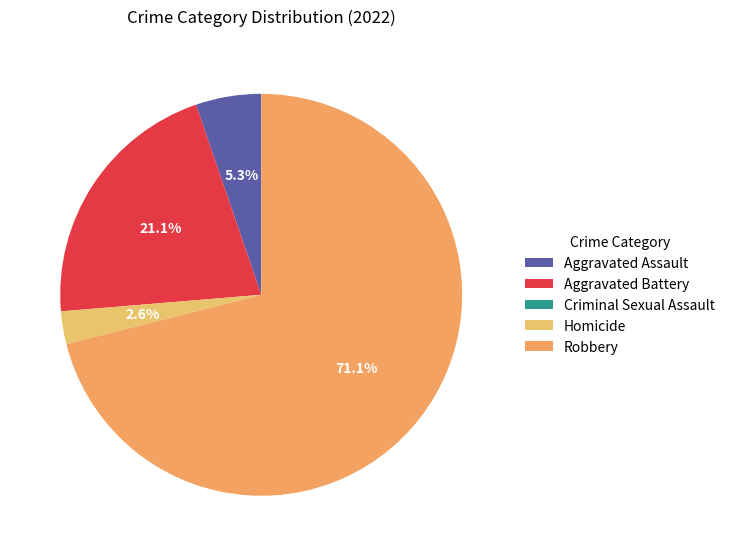

Approximately how many times larger is the value at Homicide compared to Aggravated Battery?

0.1